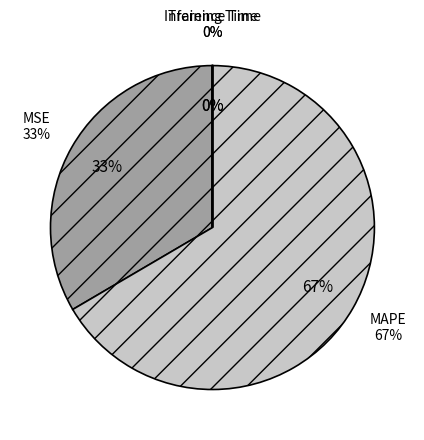

What is the majority slice?

MAPE